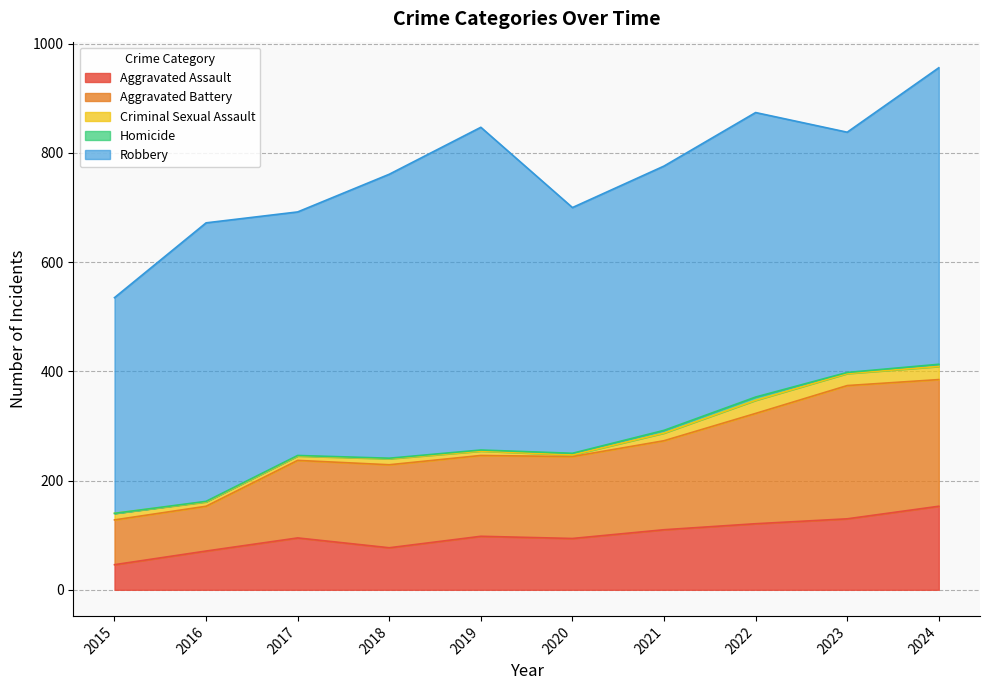

List the labels in order of Homicide value, smallest first.

2015, 2016, 2017, 2018, 2019, 2023, 2020, 2024, 2021, 2022